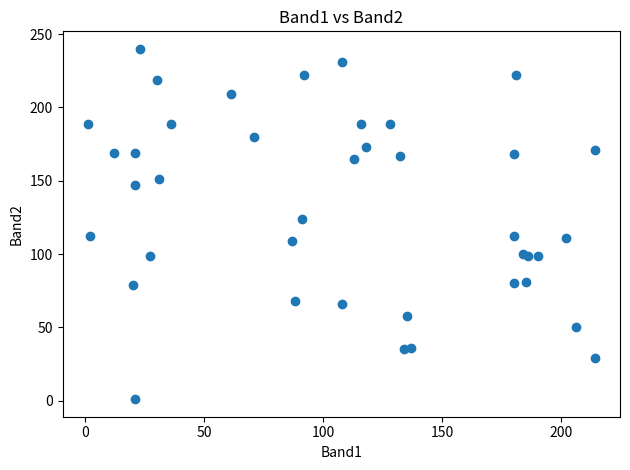

What Y value in the scatter plot is closest to 120?

124